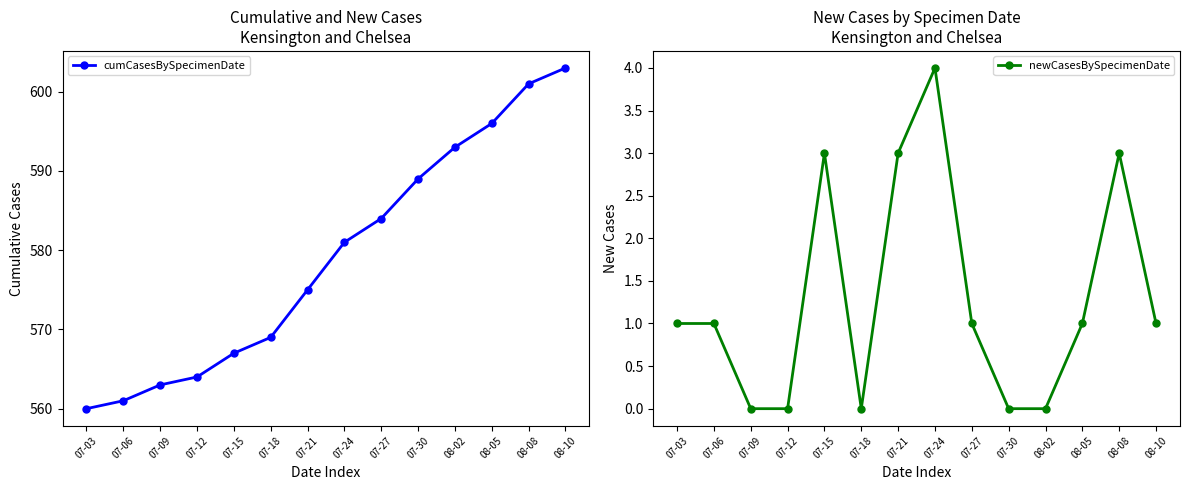

True or false: cumCasesBySpecimenDate has more than 2 points higher than both neighbors.

False